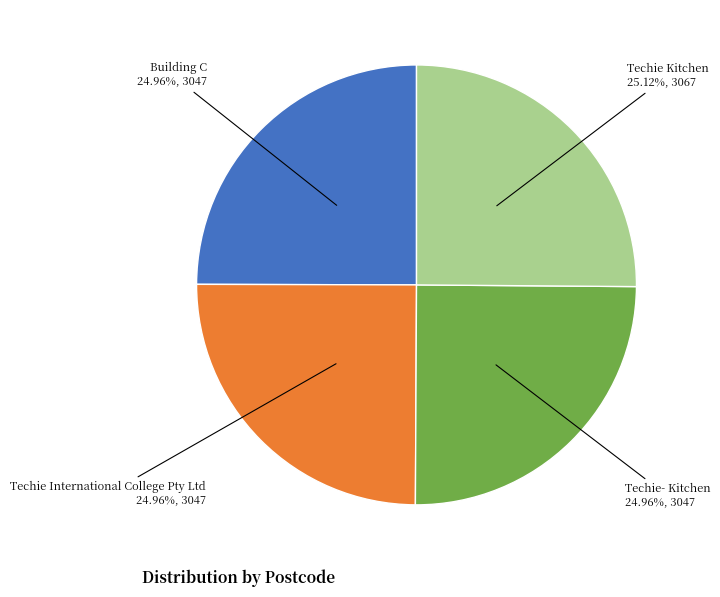

Approximately how many times larger is the value at Techie Kitchen compared to Techie- Kitchen?

1.0